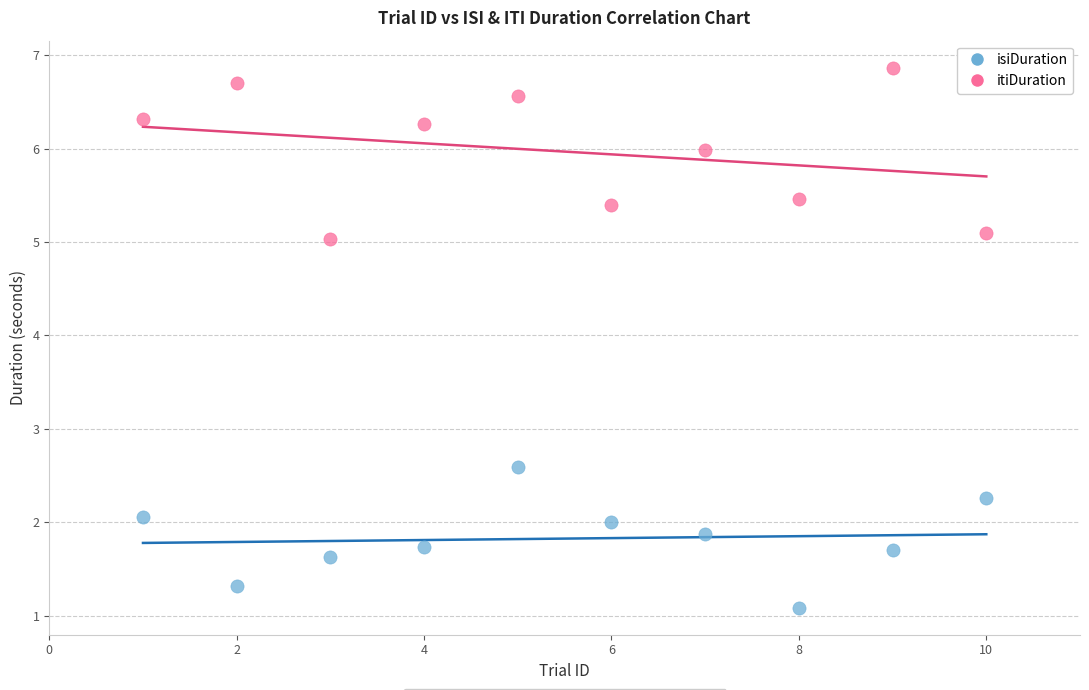

Across all series, what Y value is closest to 3?

2.6